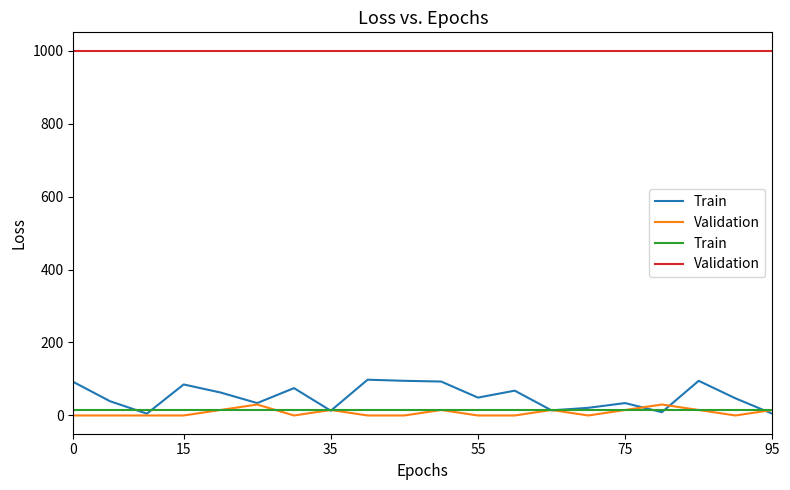

At how many categories does at least one series exceed 43?

20